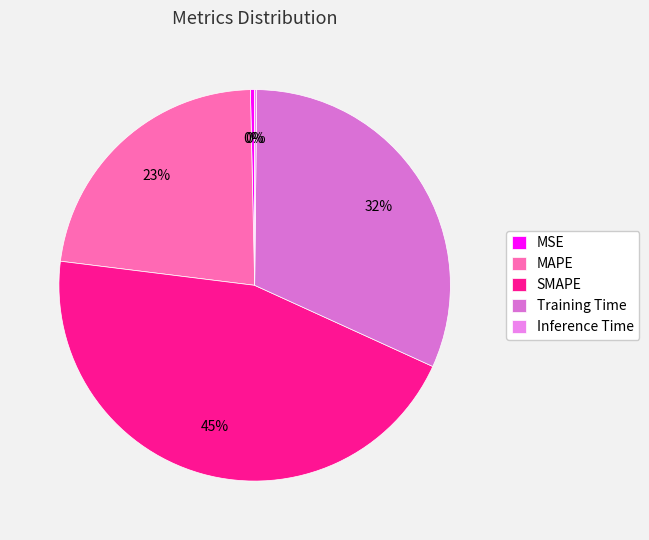

Rank the categories by value from highest to lowest.

SMAPE, Training Time, MAPE, MSE, Inference Time